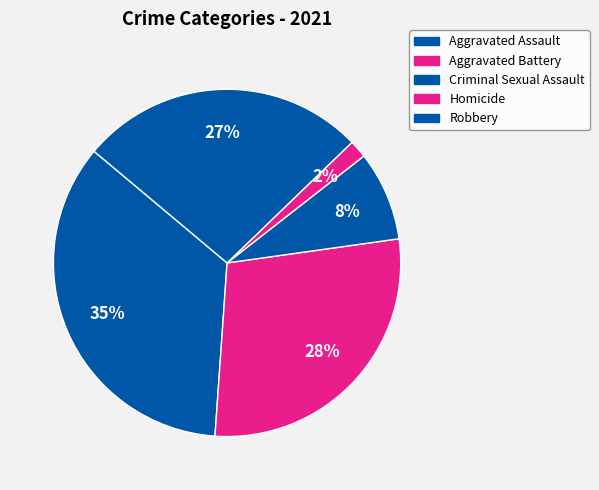

What percentage is the Aggravated Battery slice, to the nearest percent?

28%